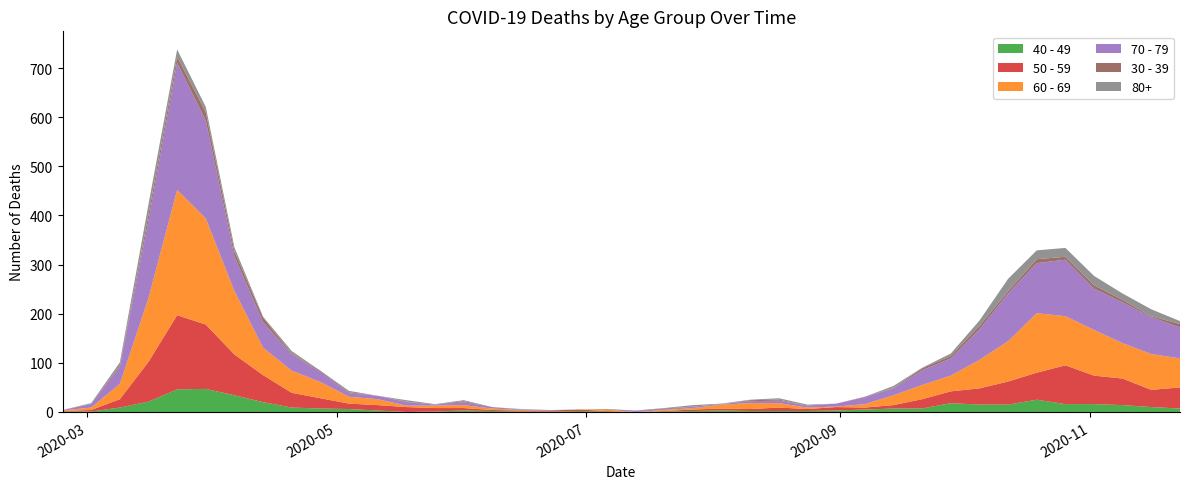

Reading right to left, list all the values displayed in this chart.

40 - 49: 7	10	14	16	16	25	15	15	18	7	7	5	3	2	2	2	3	2	1	0	1	2	1	1	2	3	1	0	3	6	7	9	20	34	47	46	21	9	1	1
50 - 59: 43	35	54	58	79	55	47	33	24	19	7	4	7	4	7	4	4	3	1	0	1	3	2	2	2	5	7	10	11	11	21	30	55	83	131	151	81	17	3	1
60 - 69: 59	73	72	93	100	121	82	58	32	29	20	7	1	3	9	12	8	3	2	0	3	0	0	1	3	6	5	3	12	14	33	45	56	129	216	255	130	31	5	1
70 - 79: 63	75	83	84	115	102	97	62	35	30	14	14	6	4	5	4	1	3	1	3	0	0	1	1	3	6	2	7	7	7	21	33	52	71	199	259	158	35	7	1
30 - 39: 7	2	5	7	6	8	5	7	5	4	1	1	0	0	2	2	0	0	2	0	1	0	0	0	0	2	0	1	0	2	2	2	9	10	17	12	12	3	1	0
80+: 6	14	13	19	18	18	25	11	5	1	4	0	0	2	3	1	1	3	1	0	0	0	0	1	0	2	1	3	0	3	0	5	2	8	11	15	21	6	1	0